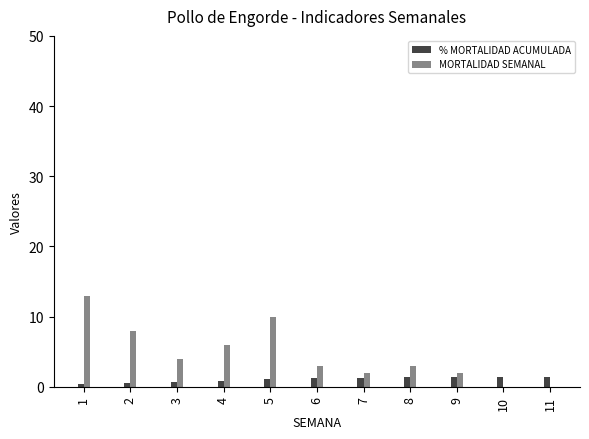

What is the sum of the % MORTALIDAD ACUMULADA values at 7 and 3?

1.9